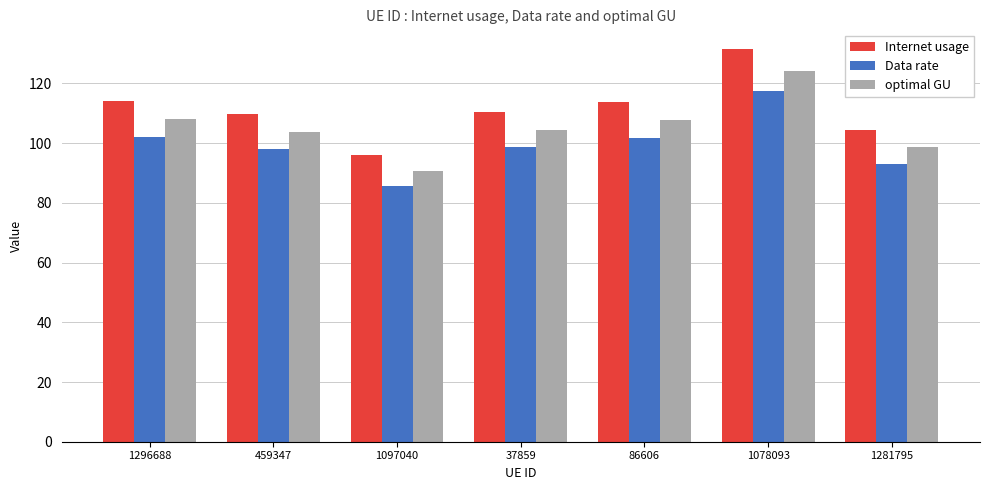

The optimal GU series shows 151.9 at 459347. True or false?

False